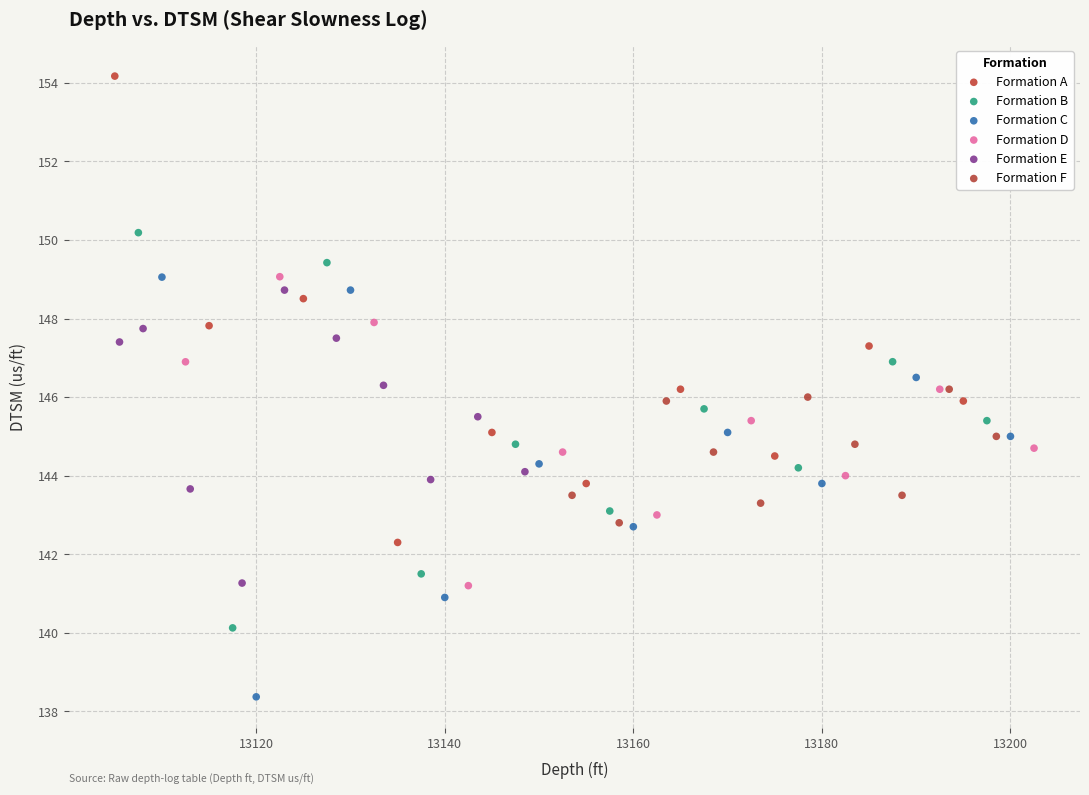

Which series has the largest Y range (max minus min)?

Formation A